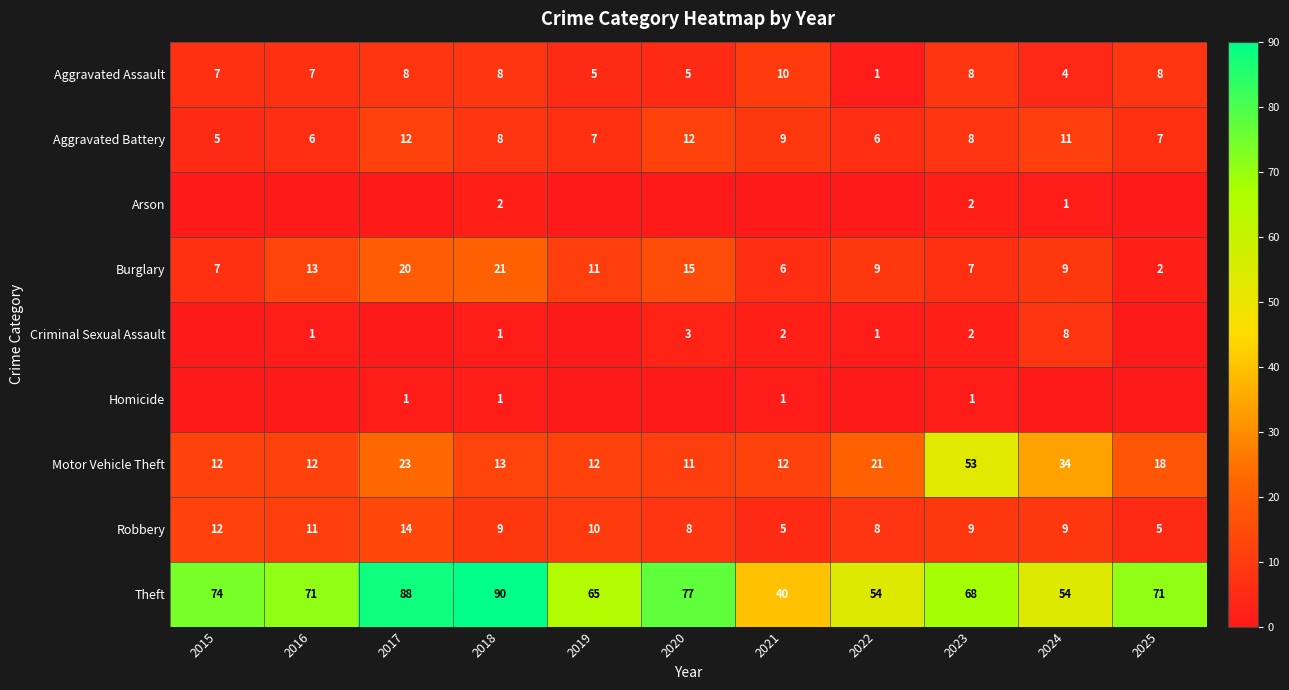

Count the number of categories in the chart.

11